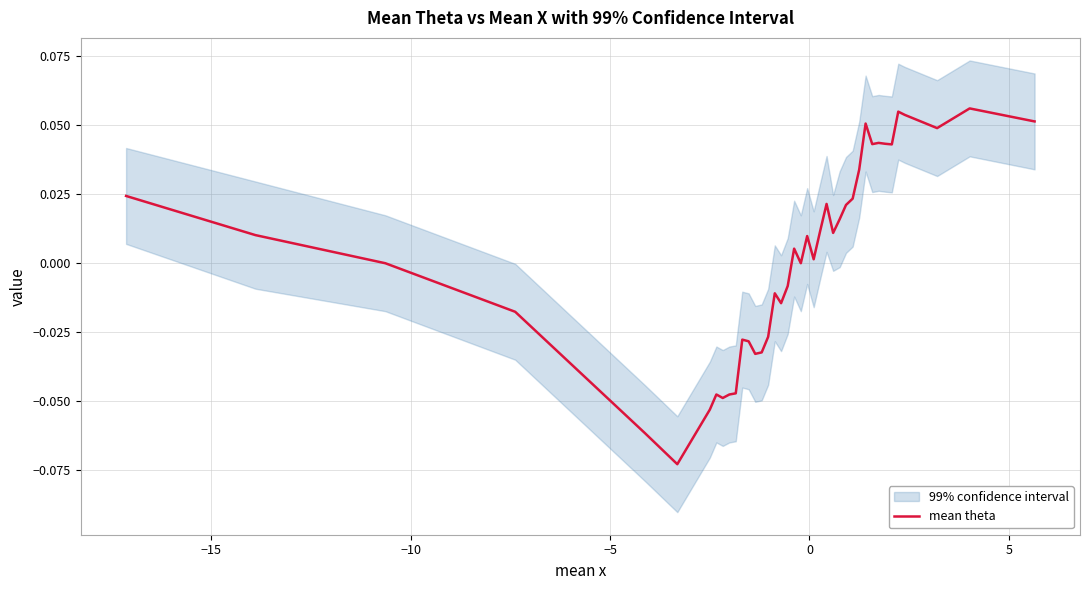

What is the difference between the second highest and second lowest values?

0.1